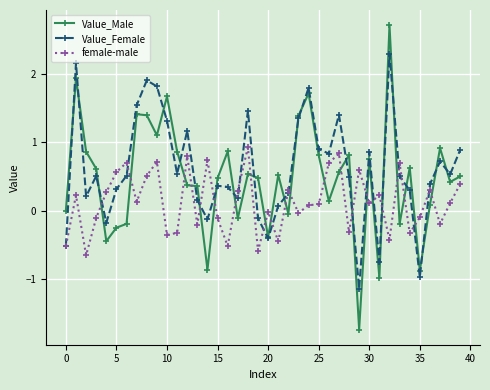

How many times do female-male and Value_Male cross each other?

22